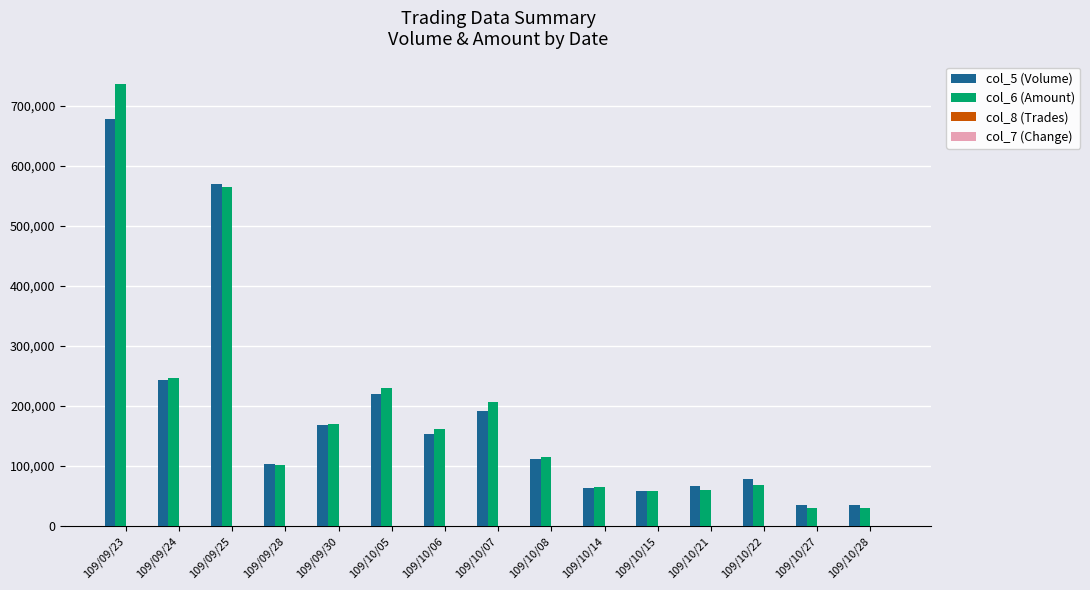

Is the value of col_5 (Volume) at 109/09/23 greater than the value of col_6 (Amount) at 109/09/24?

Yes